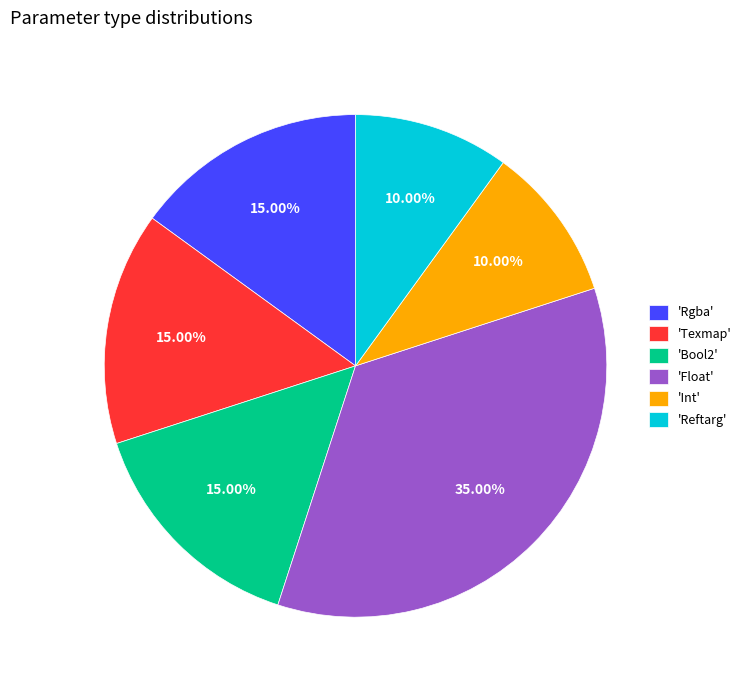

What is the ratio of the value at 'Bool2' to the value at 'Reftarg'?

1.5